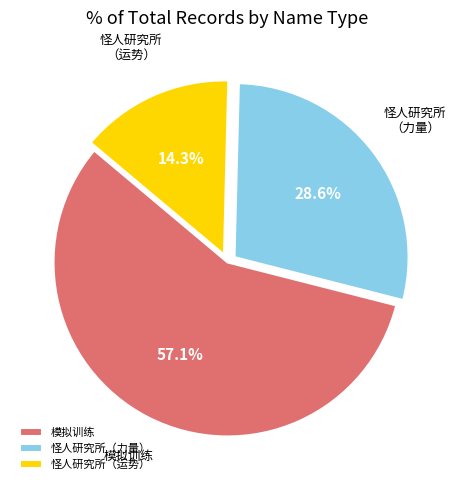

Is there any slice that represents more than half of the pie?

Yes